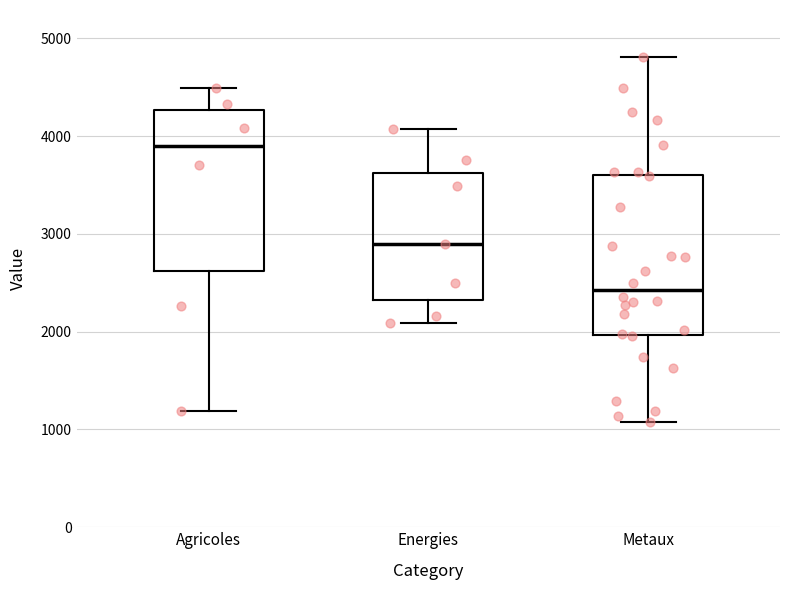

Where is the upper edge of the box for Agricoles on the y-axis? The values are not printed on the chart, so give them approximately, as read against the axis.

4300